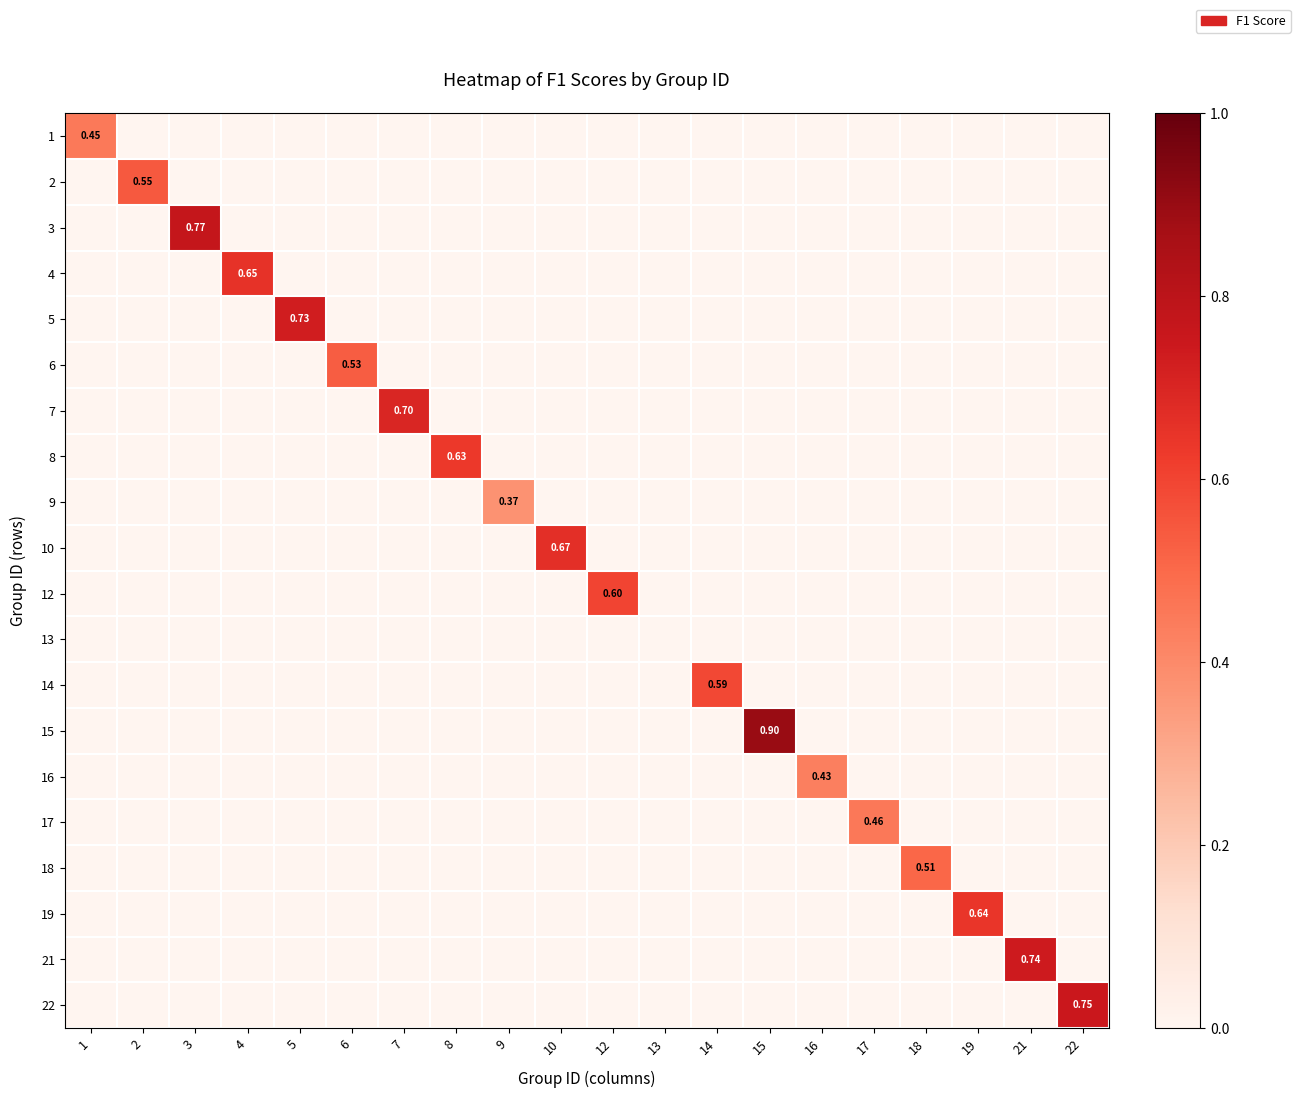

What is the sum of all 1 values?

0.5